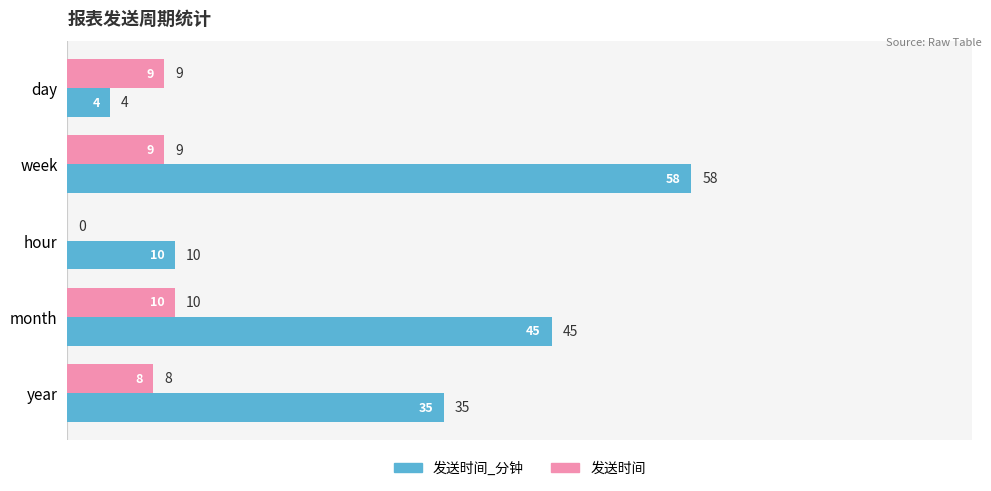

Is the value of 发送时间 at day greater than the value of 发送时间_分钟 at hour?

No